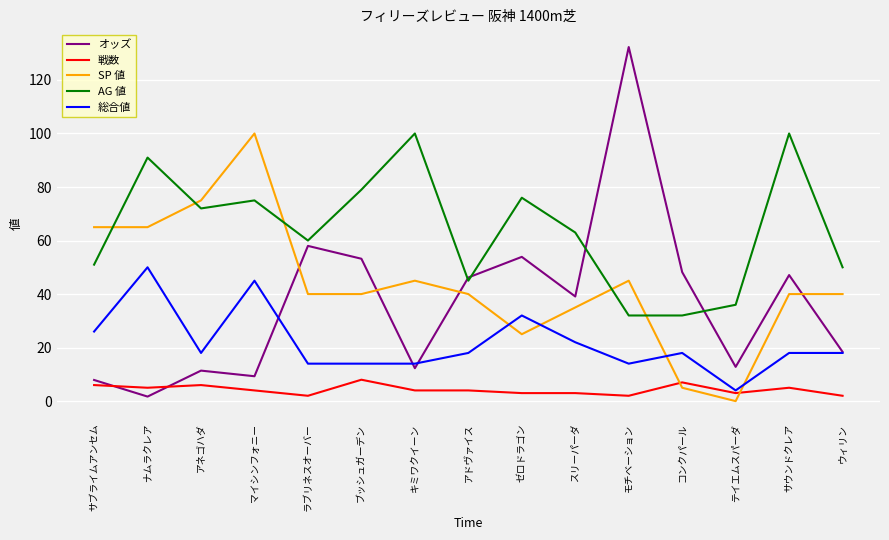

How many times do SP 値 and 戦数 cross each other?

2